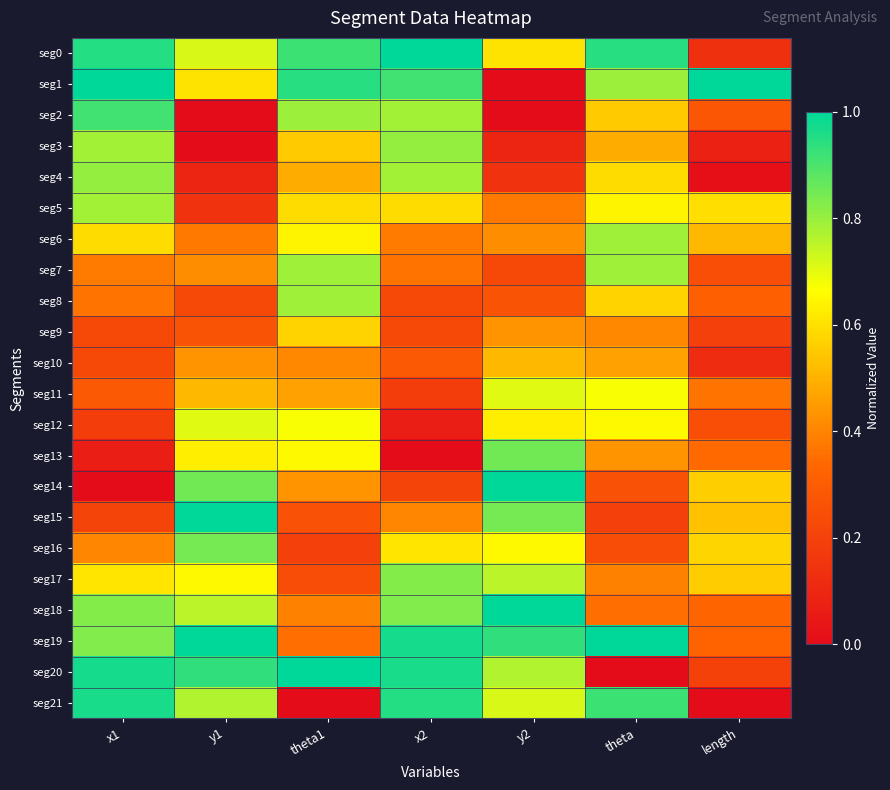

Reading left to right, what are all the values shown in this chart?

seg0: x1=1.0	y1=0.7	theta1=0.9	x2=1.0	y2=0.6	theta=0.9	length=0.1
seg1: x1=1.0	y1=0.6	theta1=0.9	x2=0.9	y2=0.0	theta=0.8	length=1.0
seg2: x1=0.9	y1=0.0	theta1=0.8	x2=0.8	y2=0.0	theta=0.6	length=0.3
seg3: x1=0.8	y1=0.0	theta1=0.6	x2=0.8	y2=0.1	theta=0.5	length=0.1
seg4: x1=0.8	y1=0.1	theta1=0.5	x2=0.8	y2=0.1	theta=0.6	length=0.0
seg5: x1=0.8	y1=0.1	theta1=0.6	x2=0.6	y2=0.4	theta=0.6	length=0.6
seg6: x1=0.6	y1=0.4	theta1=0.6	x2=0.4	y2=0.4	theta=0.8	length=0.5
seg7: x1=0.4	y1=0.4	theta1=0.8	x2=0.4	y2=0.2	theta=0.8	length=0.2
seg8: x1=0.4	y1=0.2	theta1=0.8	x2=0.2	y2=0.3	theta=0.6	length=0.3
seg9: x1=0.2	y1=0.3	theta1=0.6	x2=0.2	y2=0.4	theta=0.4	length=0.2
seg10: x1=0.2	y1=0.4	theta1=0.4	x2=0.3	y2=0.5	theta=0.5	length=0.1
seg11: x1=0.3	y1=0.5	theta1=0.5	x2=0.2	y2=0.7	theta=0.7	length=0.4
seg12: x1=0.2	y1=0.7	theta1=0.7	x2=0.1	y2=0.6	theta=0.7	length=0.2
seg13: x1=0.1	y1=0.6	theta1=0.7	x2=0.0	y2=0.8	theta=0.4	length=0.3
seg14: x1=0.0	y1=0.8	theta1=0.4	x2=0.2	y2=1.0	theta=0.3	length=0.6
seg15: x1=0.2	y1=1.0	theta1=0.3	x2=0.4	y2=0.8	theta=0.2	length=0.5
seg16: x1=0.4	y1=0.8	theta1=0.2	x2=0.6	y2=0.7	theta=0.2	length=0.6
seg17: x1=0.6	y1=0.7	theta1=0.2	x2=0.8	y2=0.8	theta=0.4	length=0.6
seg18: x1=0.8	y1=0.8	theta1=0.4	x2=0.8	y2=1.0	theta=0.4	length=0.3
seg19: x1=0.8	y1=1.0	theta1=0.4	x2=1.0	y2=0.9	theta=1.0	length=0.3
seg20: x1=1.0	y1=0.9	theta1=1.0	x2=1.0	y2=0.8	theta=0.0	length=0.2
seg21: x1=1.0	y1=0.8	theta1=0.0	x2=1.0	y2=0.7	theta=0.9	length=0.0